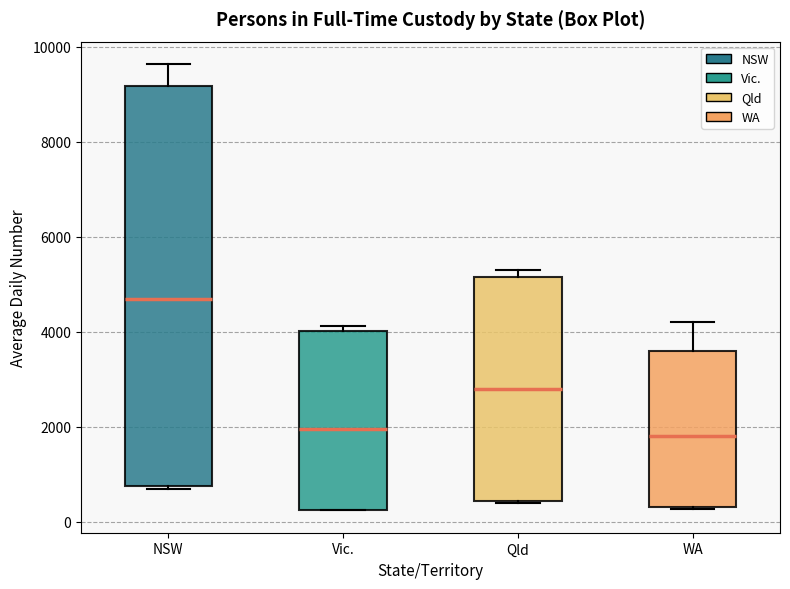

Reading left to right, read every box against the y-axis: the position of its median line, the range the box covers, and the ends of its whiskers. The values are not printed on the chart, so give them approximately, as read against the axis.

NSW: median 4600, box 800 to 9200, whiskers 600 to 9600
Vic.: median 2000, box 200 to 4000, whiskers 200 to 4200
Qld: median 2800, box 400 to 5200, whiskers 400 to 5200 (just above the box's upper edge)
WA: median 1800, box 400 to 3600, whiskers 200 to 4200